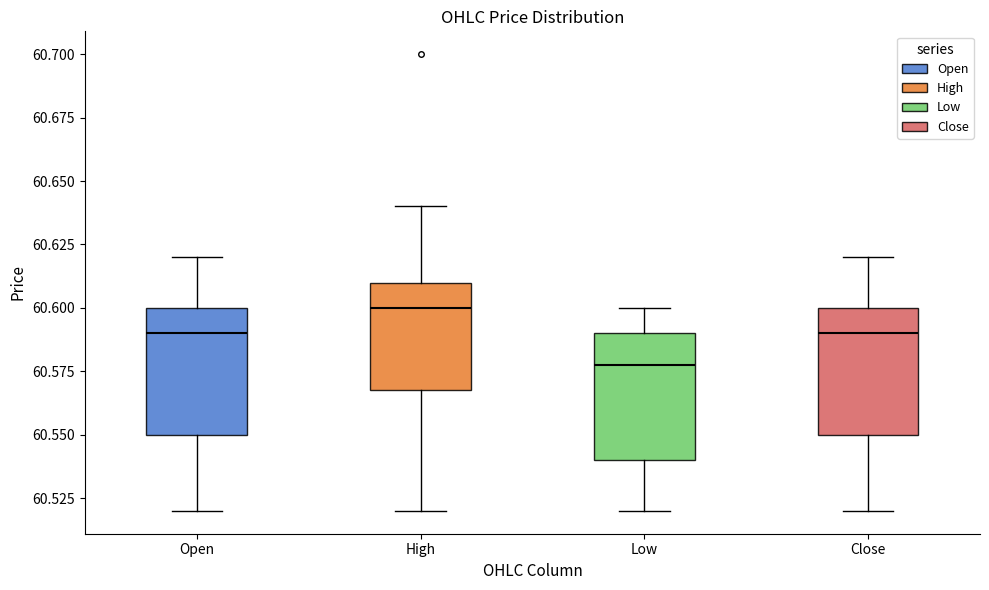

Reading left to right, transcribe this box plot: for each box, give where its median line is, the range the box spans, and where its two whiskers end, as read against the y-axis. The values are not printed on the chart, so give them approximately, as read against the axis.

Open: median 60.59, box 60.55 to 60.60, whiskers 60.52 to 60.62
High: median 60.60, box 60.57 to 60.61, whiskers 60.52 to 60.64
Low: median 60.58, box 60.54 to 60.59, whiskers 60.52 to 60.60
Close: median 60.59, box 60.55 to 60.60, whiskers 60.52 to 60.62